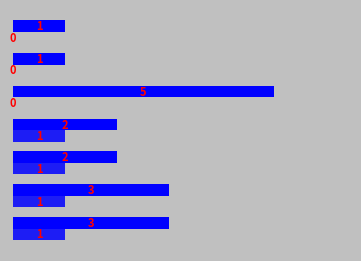

How many categories are shown in the chart?

7